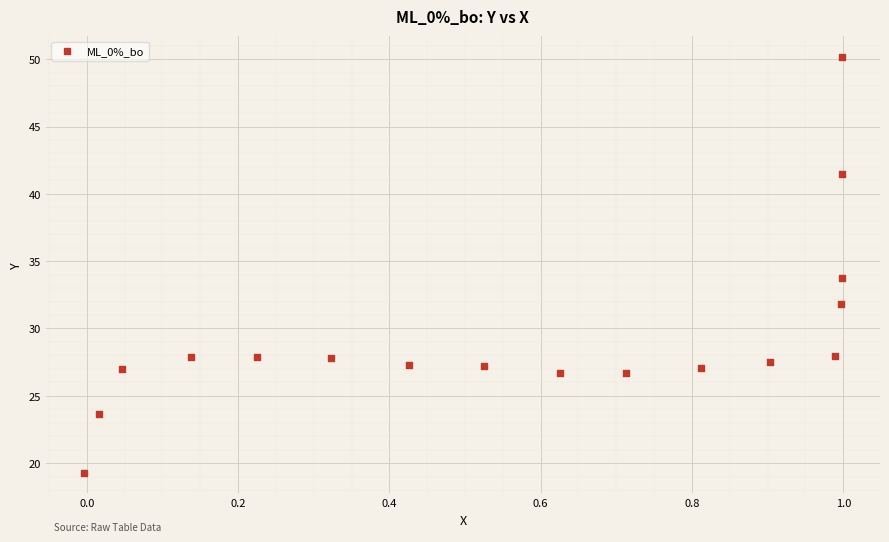

What is the range of X values (max minus min)?

1.0